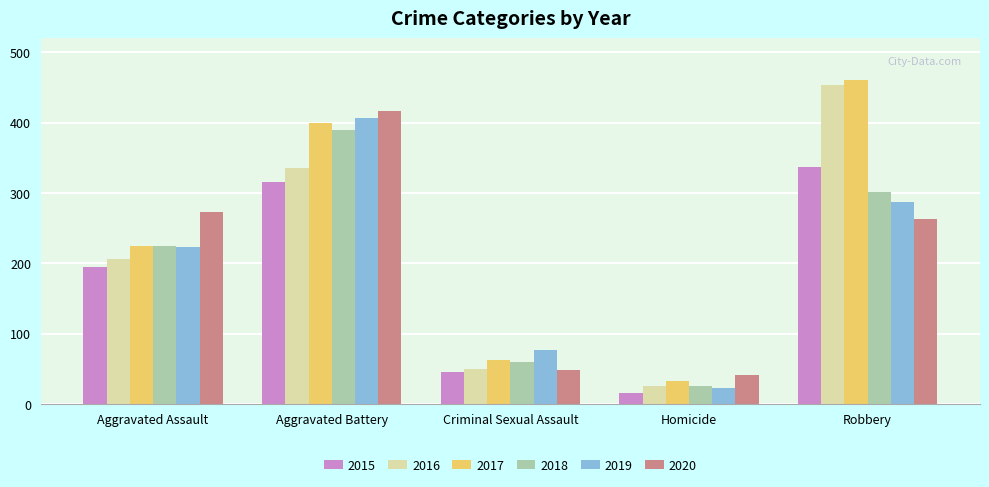

Reading left to right, what are all the values shown in this chart?

2015: 194	316	46	15	337
2016: 206	336	50	26	454
2017: 225	400	62	33	460
2018: 225	389	60	25	301
2019: 223	407	77	22	287
2020: 273	416	48	41	263